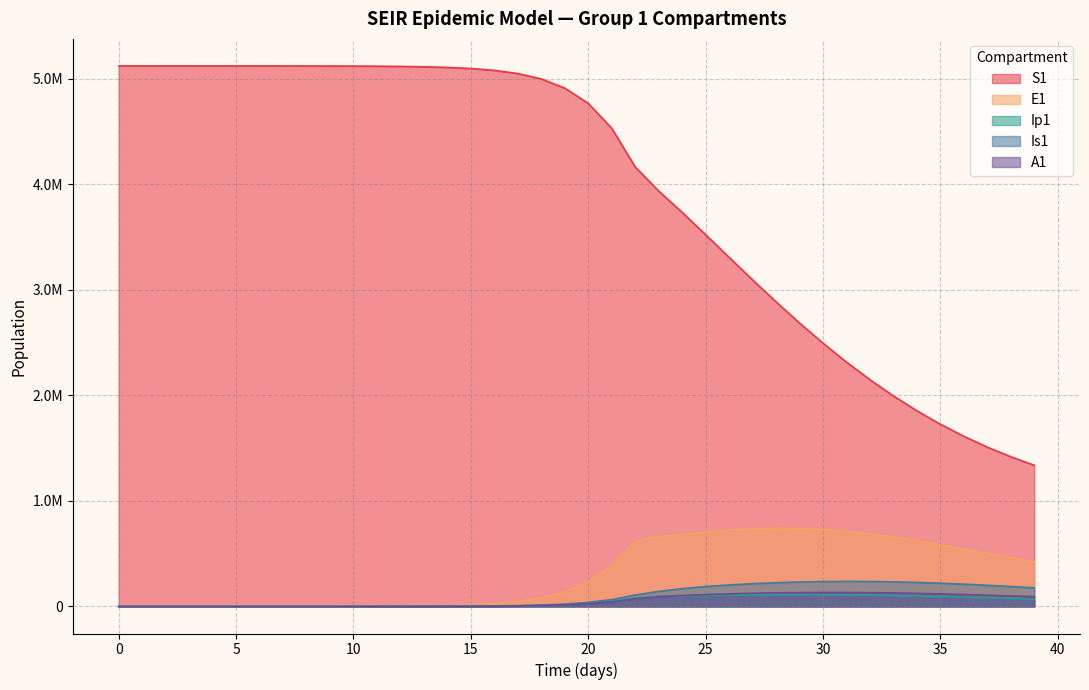

What is the total value across all series at 11?

5120301.2